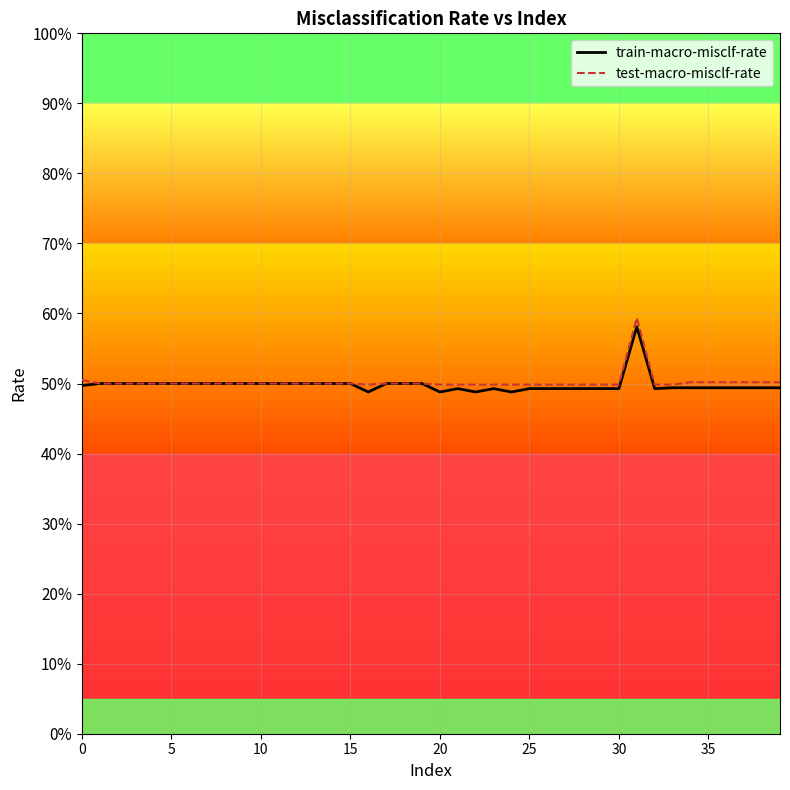

True or false: train-macro-misclf-rate and test-macro-misclf-rate intersect in this chart.

False